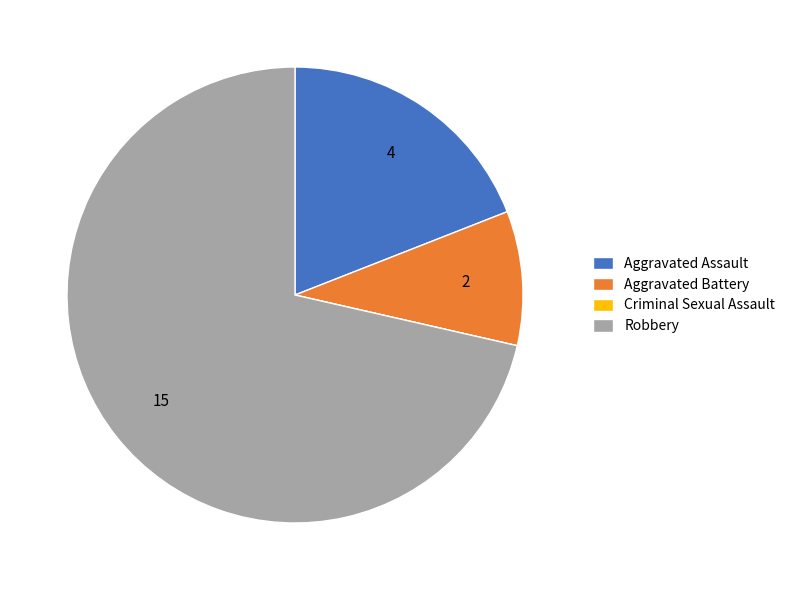

Do Aggravated Assault and Aggravated Battery together represent more than half of the pie?

No